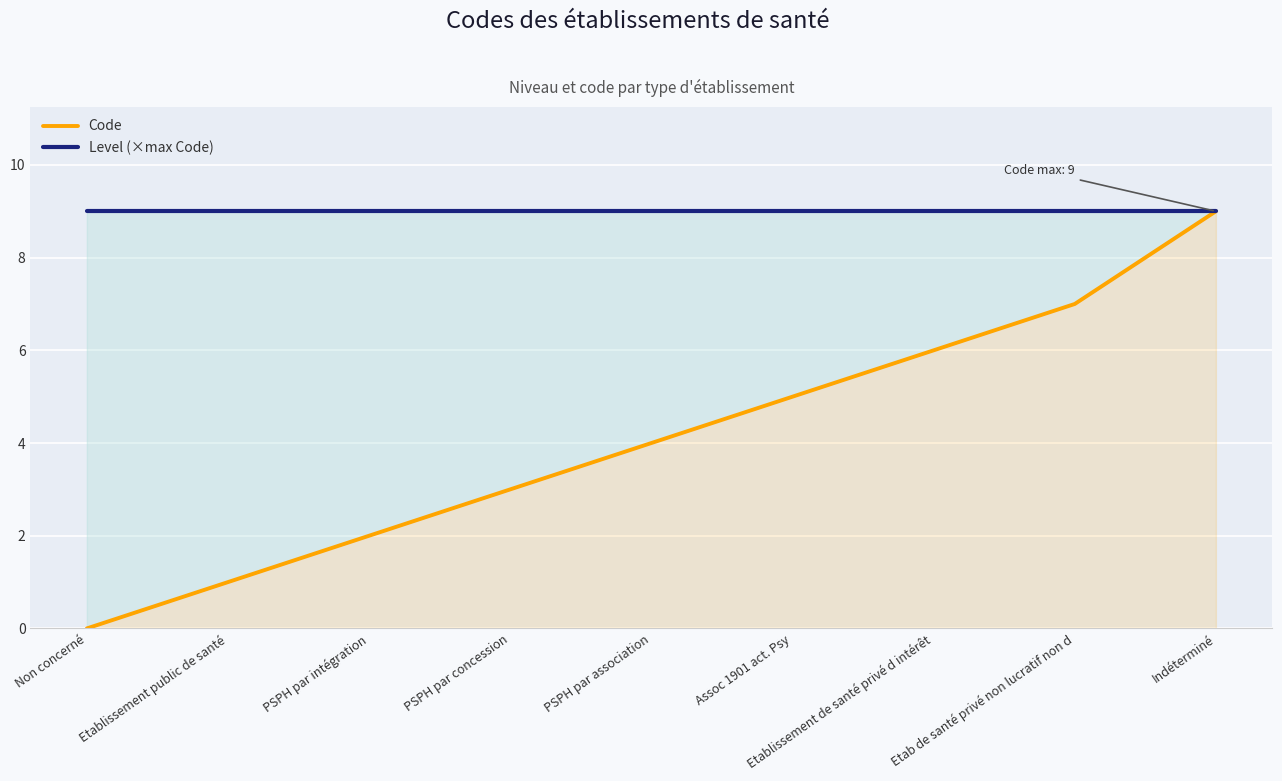

Reading right to left, list all the values displayed in this chart.

Code: Indéterminé=9	Etab de santé privé non lucratif non d=7	Etablissement de santé privé d intérêt=6	Assoc 1901 act. Psy=5	PSPH par association=4	PSPH par concession=3	PSPH par intégration=2	Etablissement public de santé=1	Non concerné=0
Level (×max Code): Indéterminé=9	Etab de santé privé non lucratif non d=9	Etablissement de santé privé d intérêt=9	Assoc 1901 act. Psy=9	PSPH par association=9	PSPH par concession=9	PSPH par intégration=9	Etablissement public de santé=9	Non concerné=9